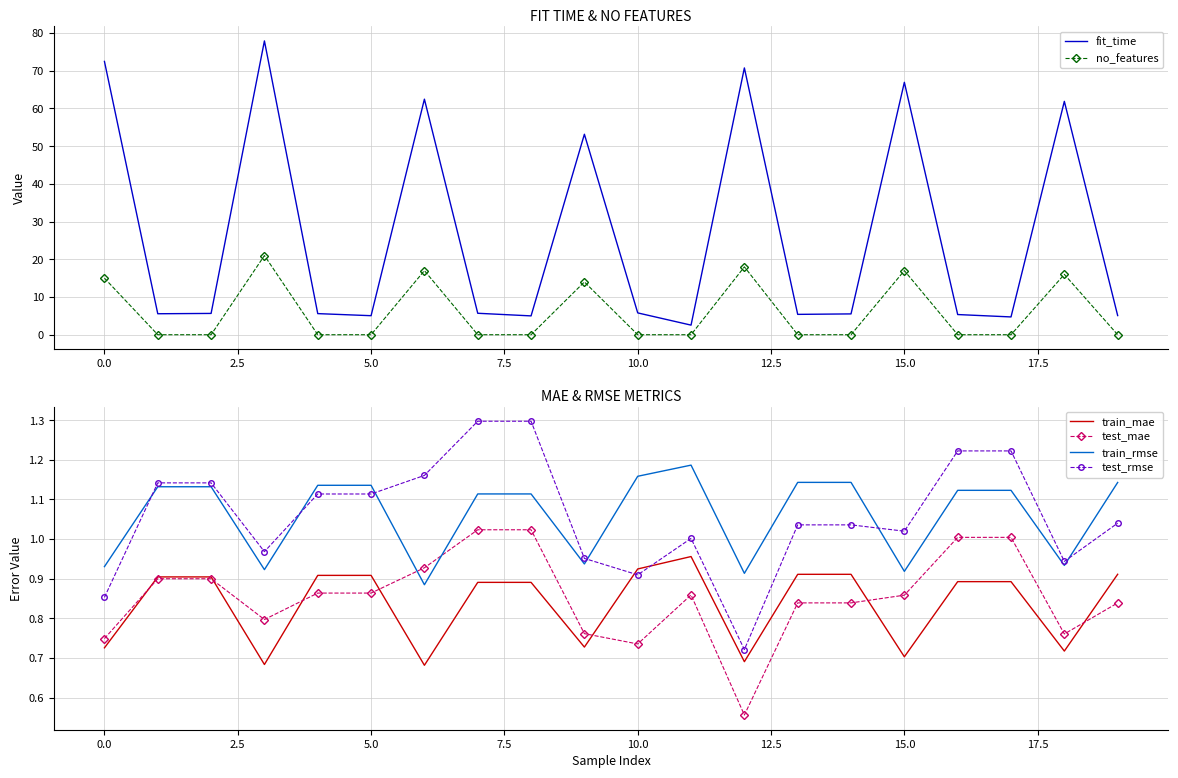

How many lines are shown in the chart?

6